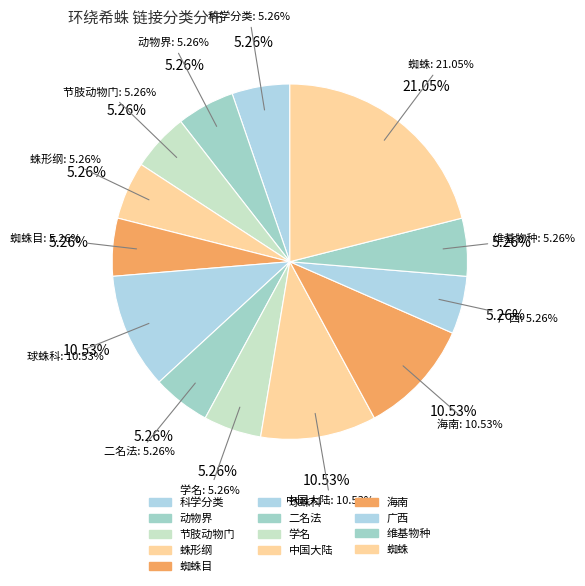

Count the number of slices in the pie.

13